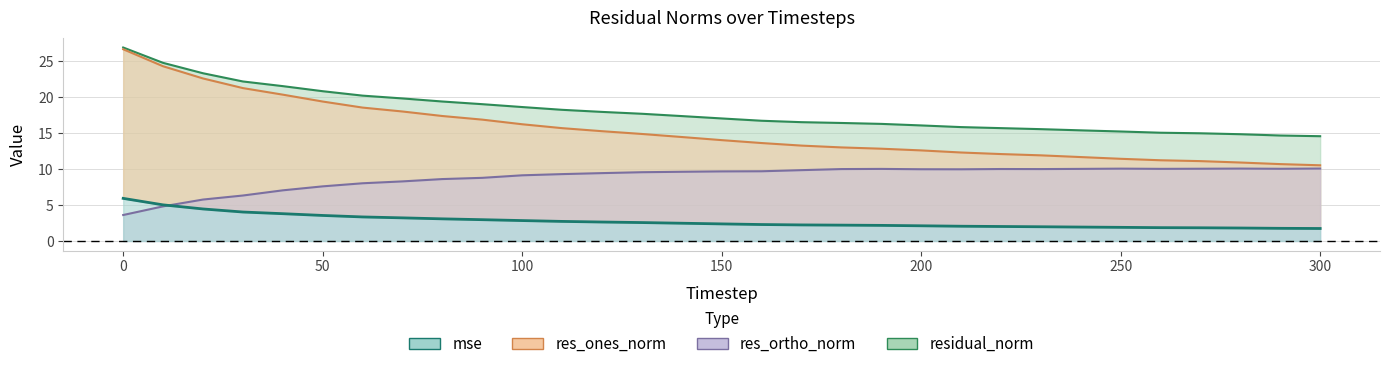

What is the difference between the maximum and minimum values in the mse series?

4.2